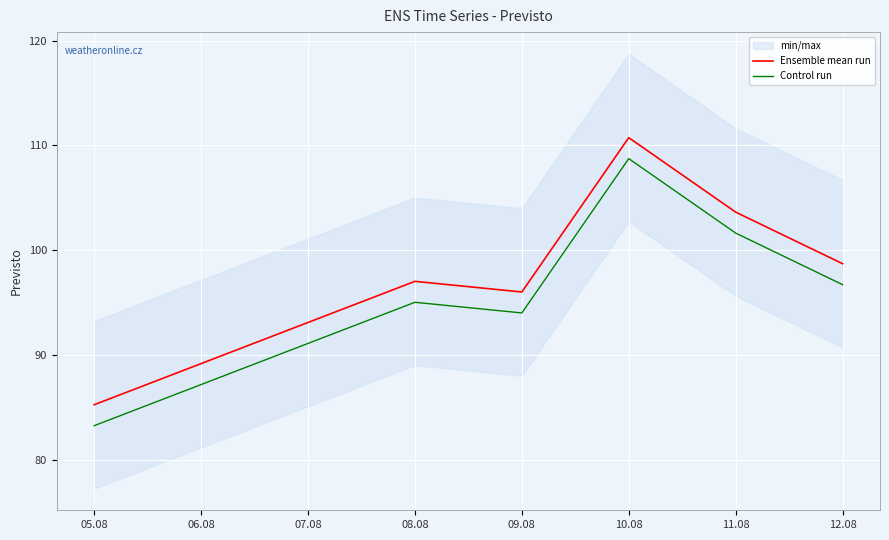

Does the chart display data point markers on the line(s)?

No